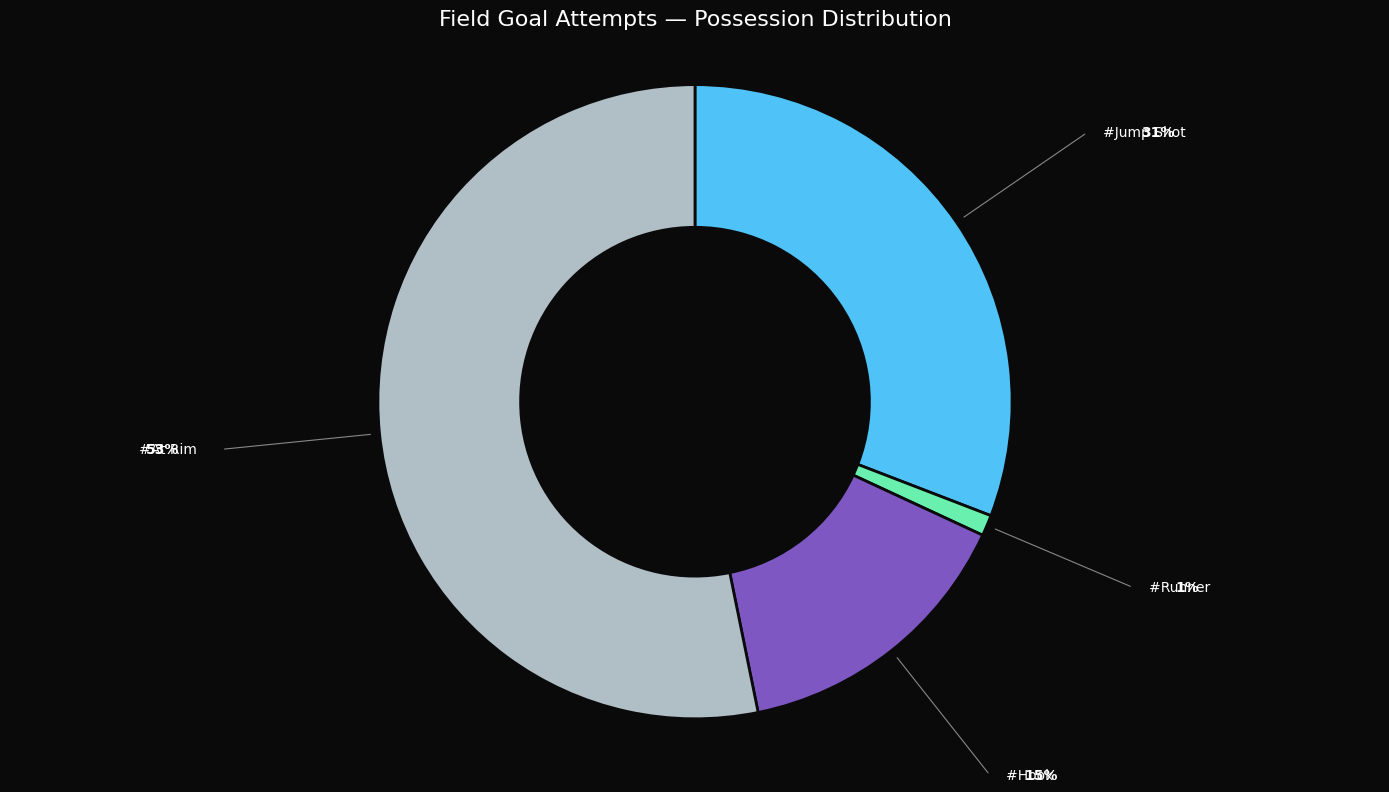

Does any single category account for the majority?

Yes